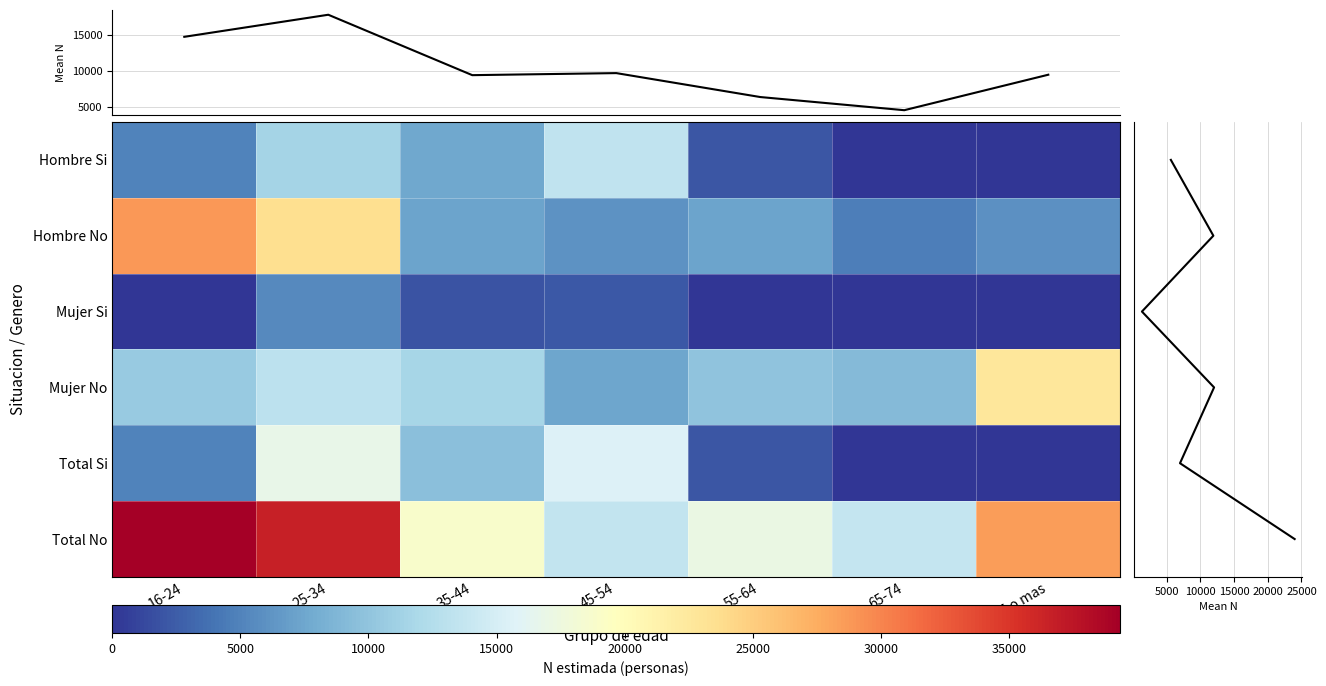

How many values in the Total_No series exceed 18793?

3